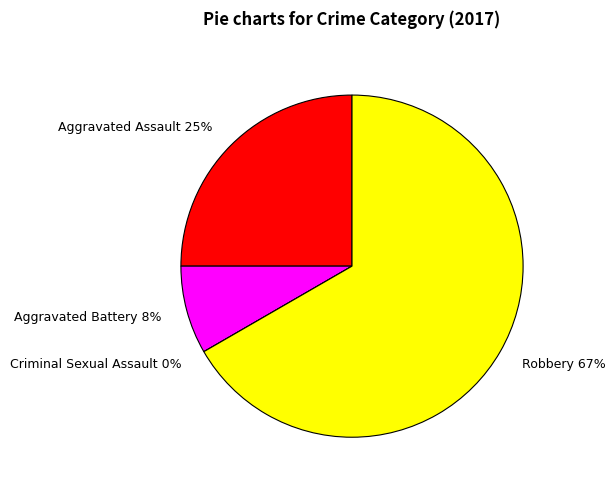

The Aggravated Battery slice represents 19% of the pie. True or false?

False